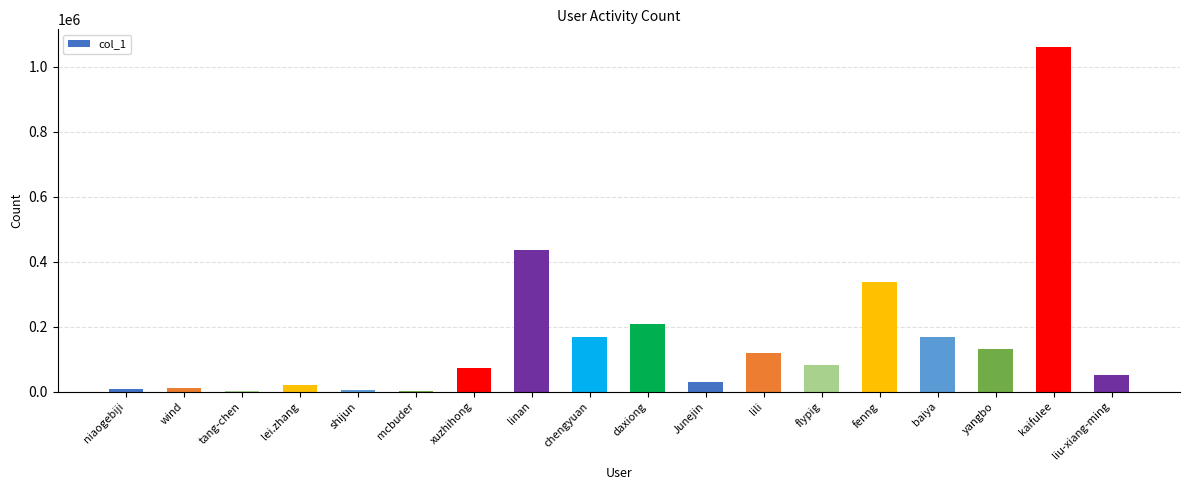

What is the maximum value shown in the chart?

1062318